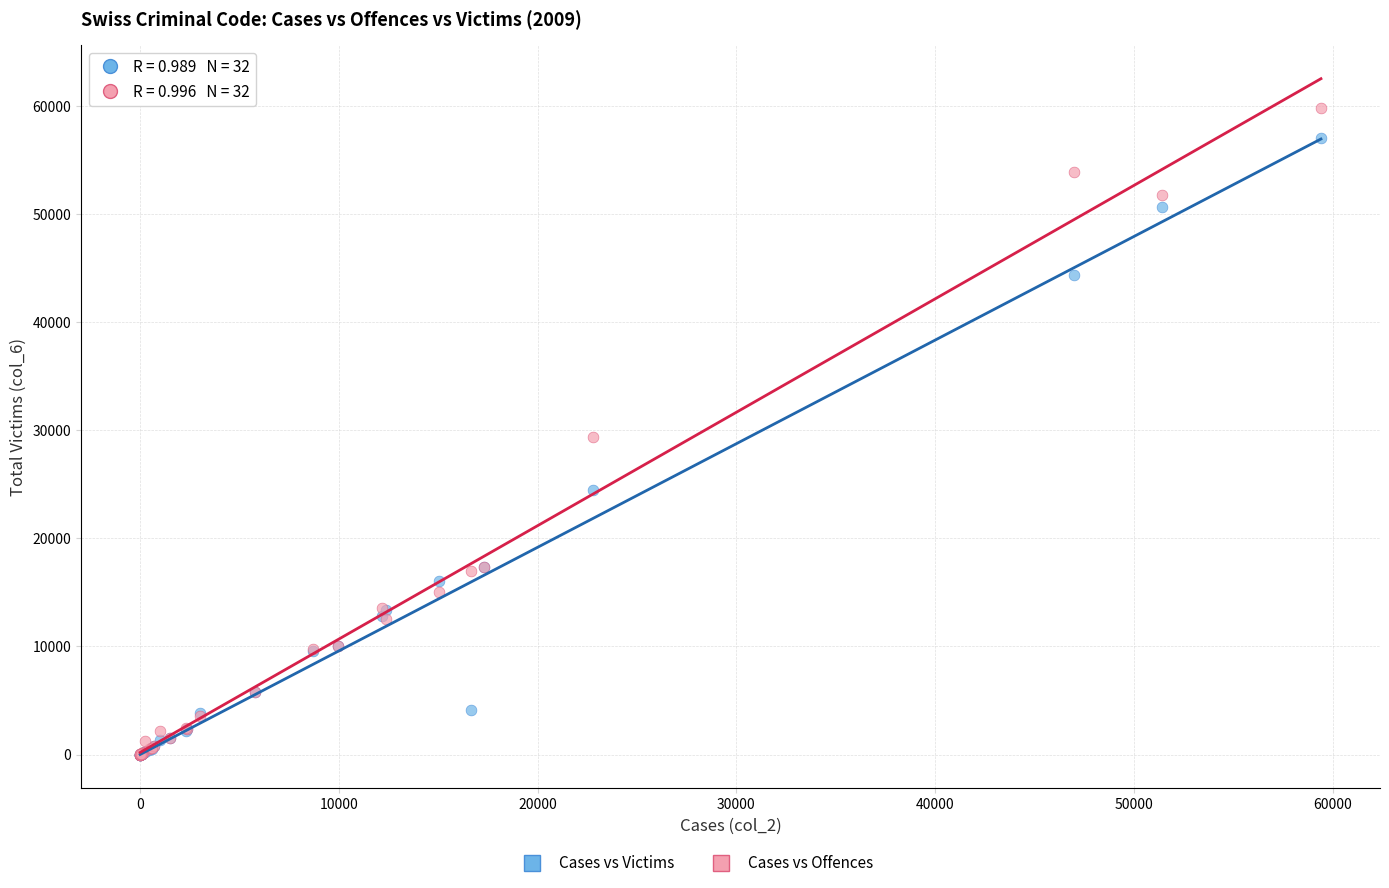

In the Cases vs Victims series, what Y value is closest to 28525?

24447